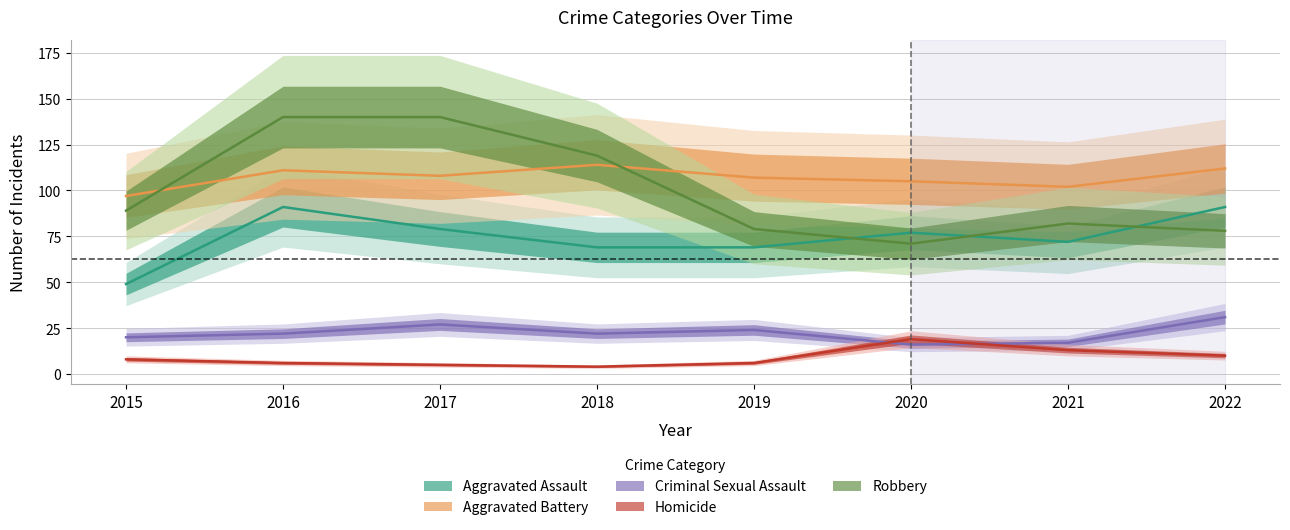

At which category does Homicide reach its first local peak?

2020